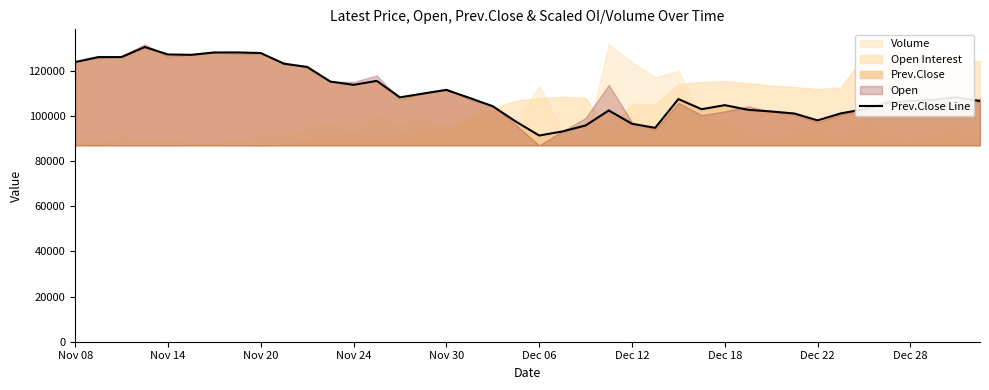

Reading left to right, transcribe all the data shown in this chart.

123900	126100	126100	130550	127250	127100	128150	128150	127900	123150	121750	115250	113800	115550	108250	109950	111550	108000	104300	97500	91350	93150	95800	102450	96550	94750	107500	103000	104800	102750	102000	101100	98050	101150	103000	105850	106600	107250	108250	106600